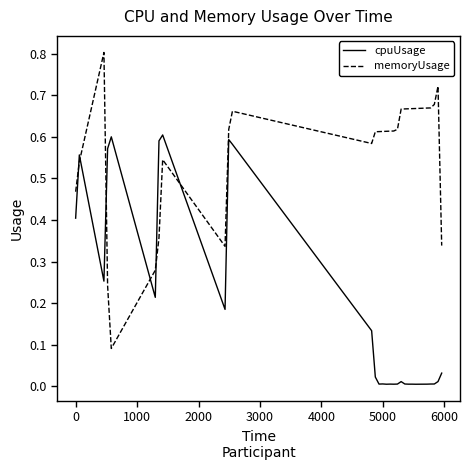

What is the maximum value shown in the chart?

0.8